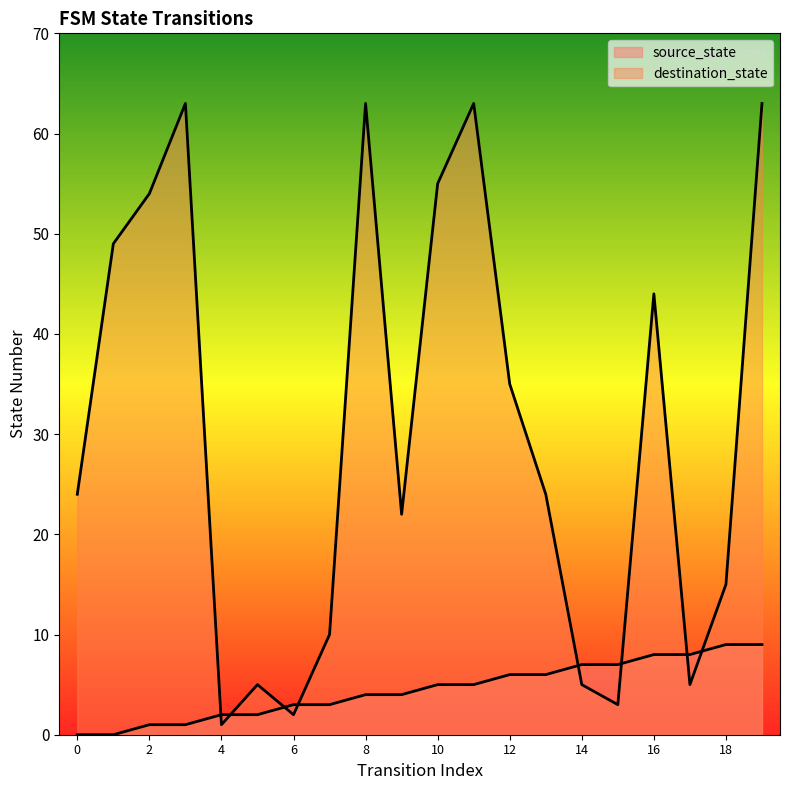

Where is the first local maximum for destination_state?

3